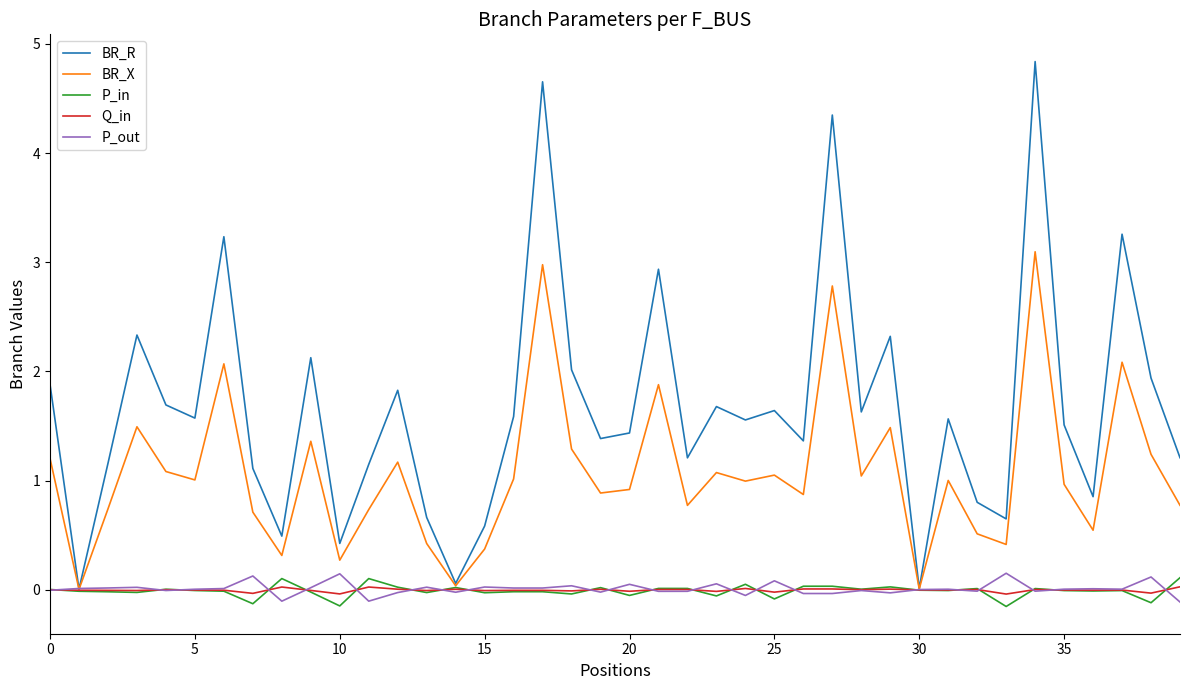

What is the greatest value displayed?

4.8